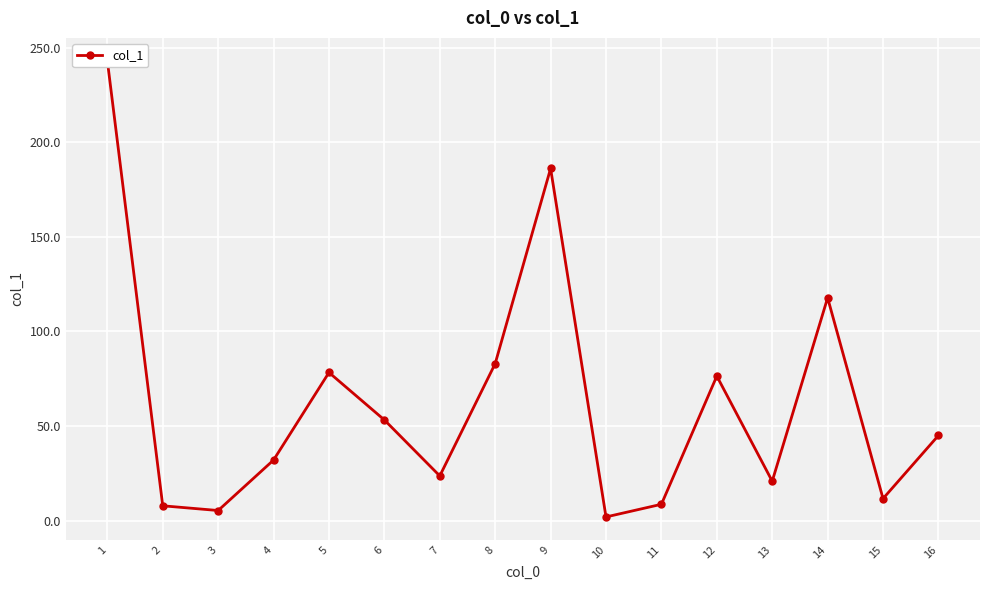

Count the number of data series in this chart.

1